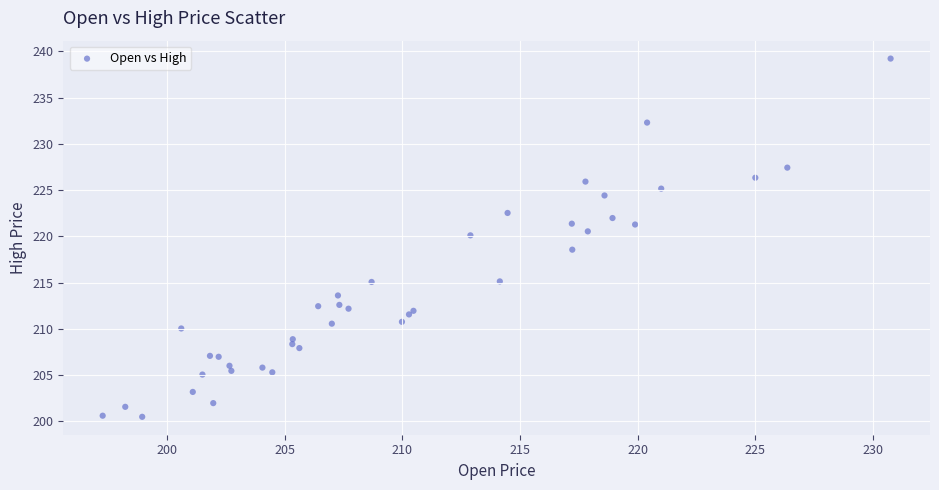

What Y value in the scatter plot is closest to 219?

218.6